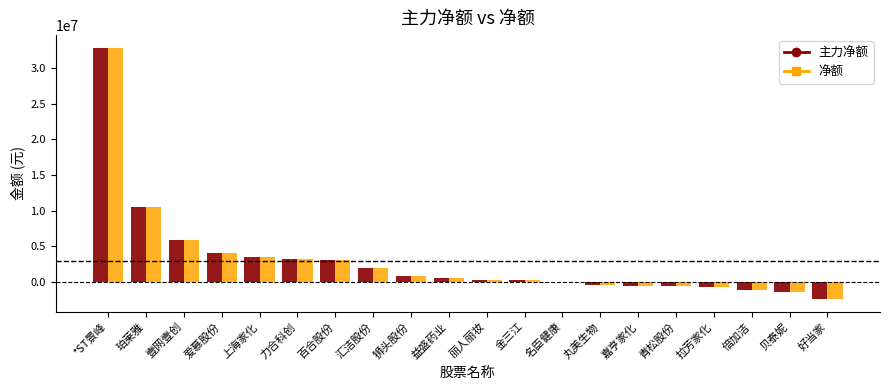

How many groups of bars are there?

20